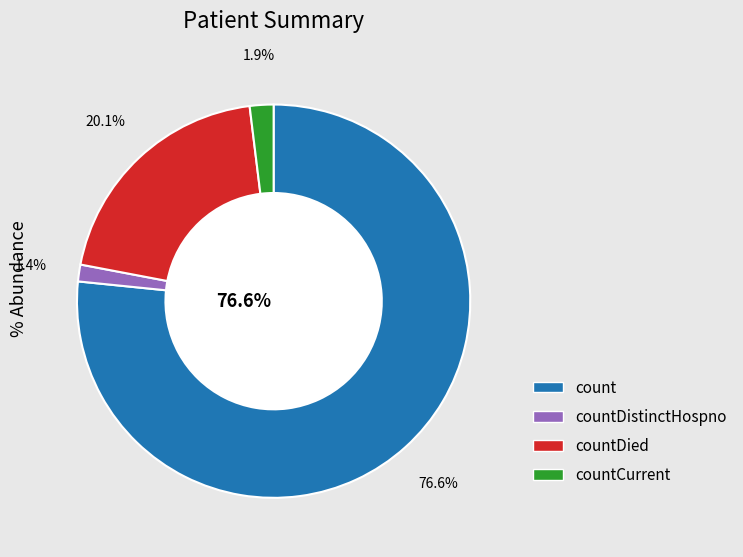

Is there any slice that represents more than half of the pie?

Yes